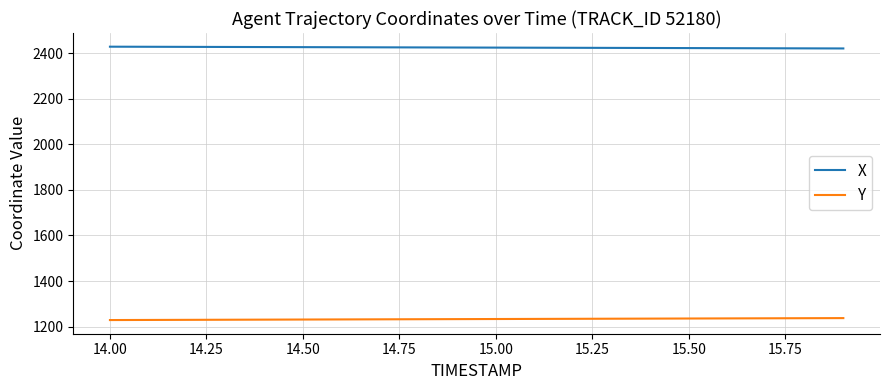

What is the lowest value of the X series?

2420.6